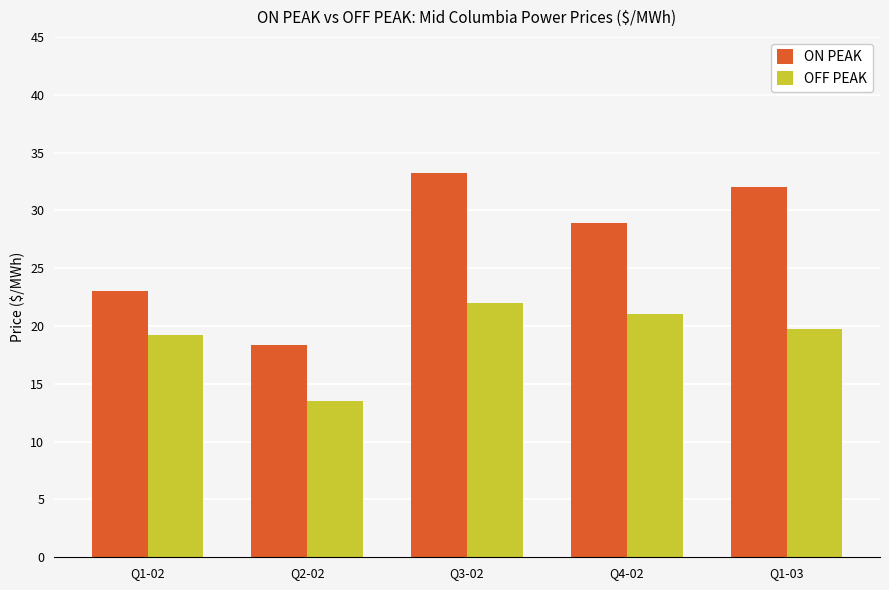

The value of ON PEAK at Q3-02 is 59.0. True or false?

False